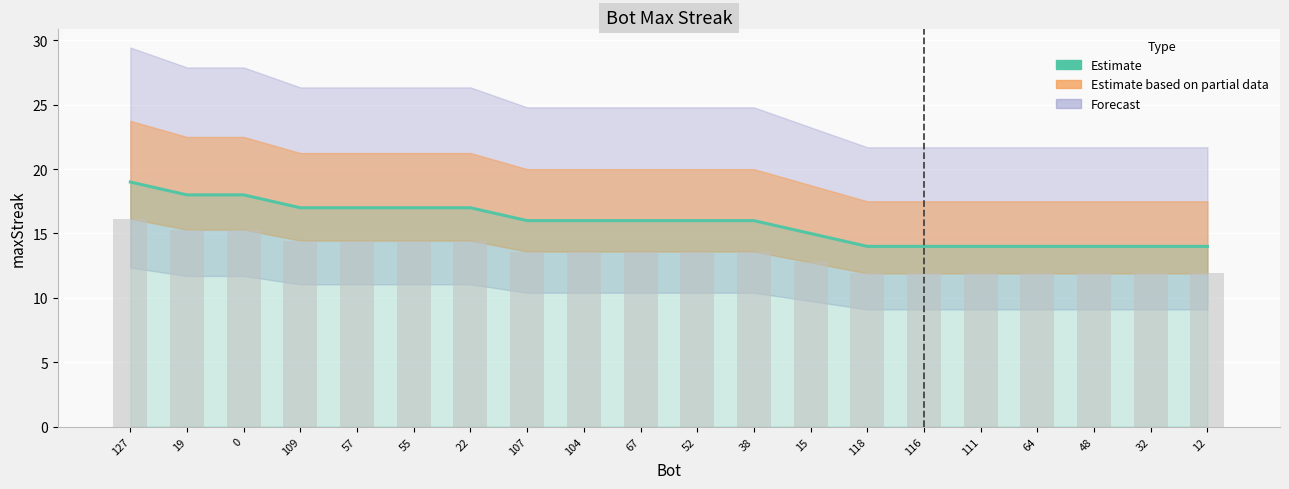

List the labels in order of value, largest first.

127, 19, 0, 109, 57, 55, 22, 107, 104, 67, 52, 38, 15, 118, 116, 111, 64, 48, 32, 12